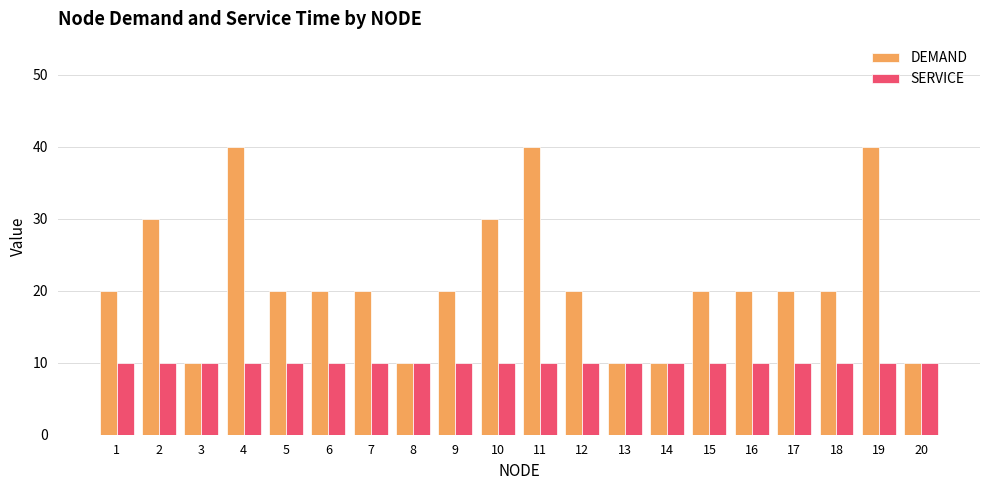

Which series has the largest range (max minus min)?

DEMAND